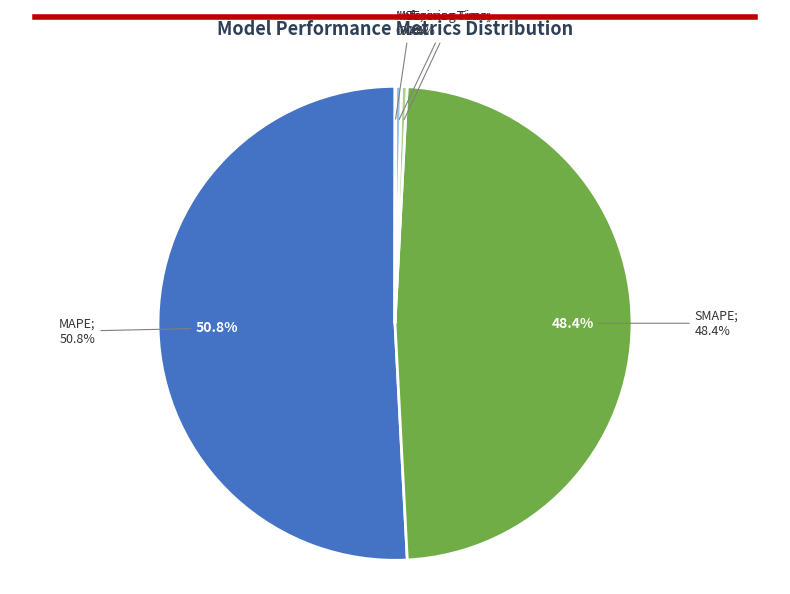

What percentage is the SMAPE slice, to the nearest percent?

48%